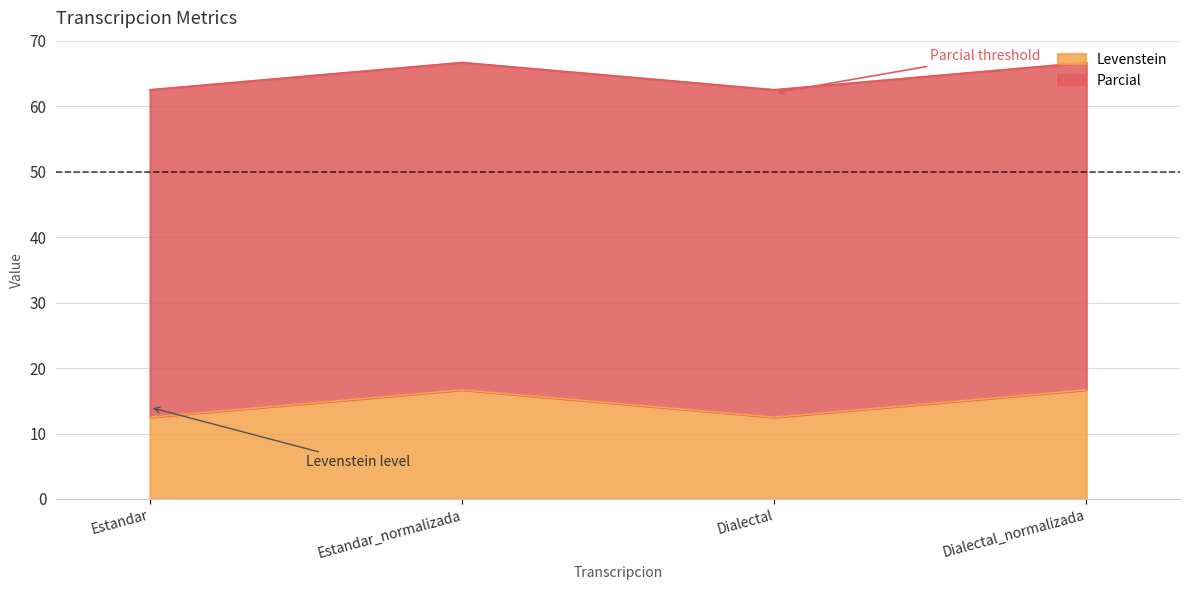

True or false: the data shows 25.8 at Dialectal_normalizada.

False